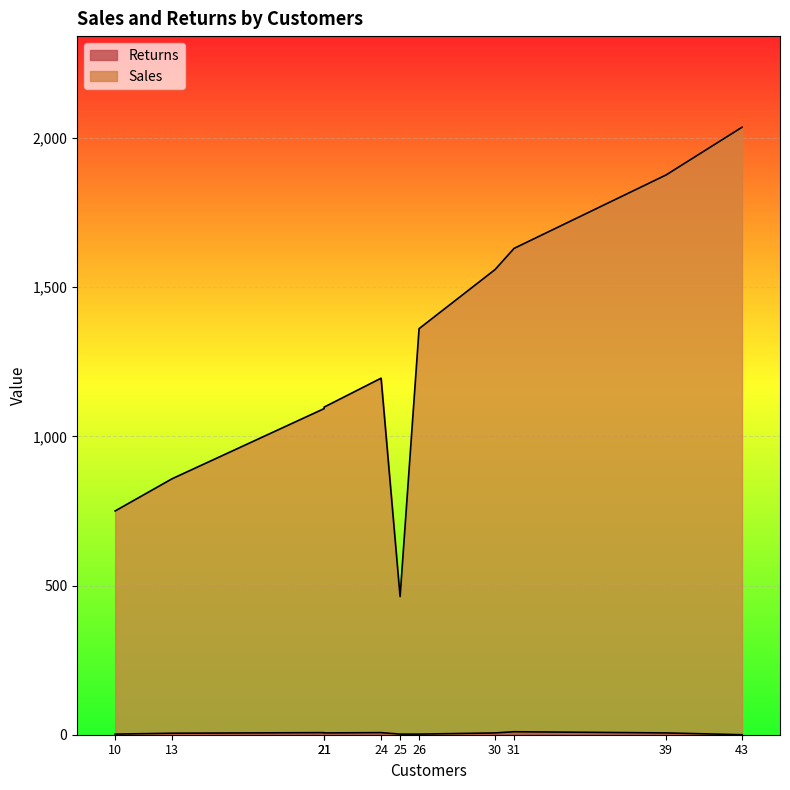

How many data points does each series have?

11